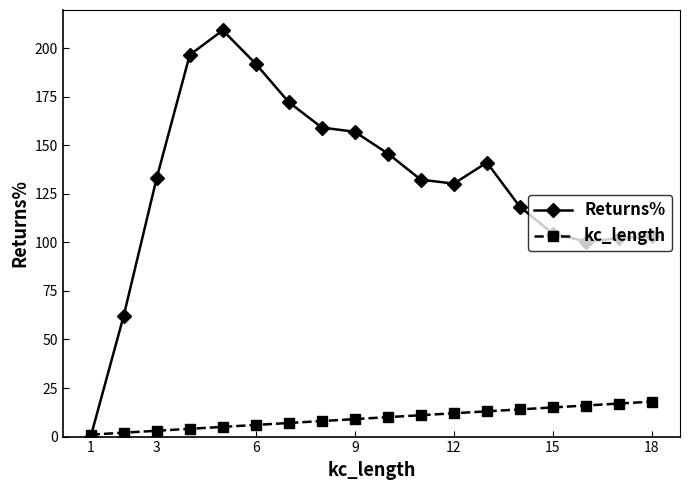

Is this an area chart (filled region under the line)?

No